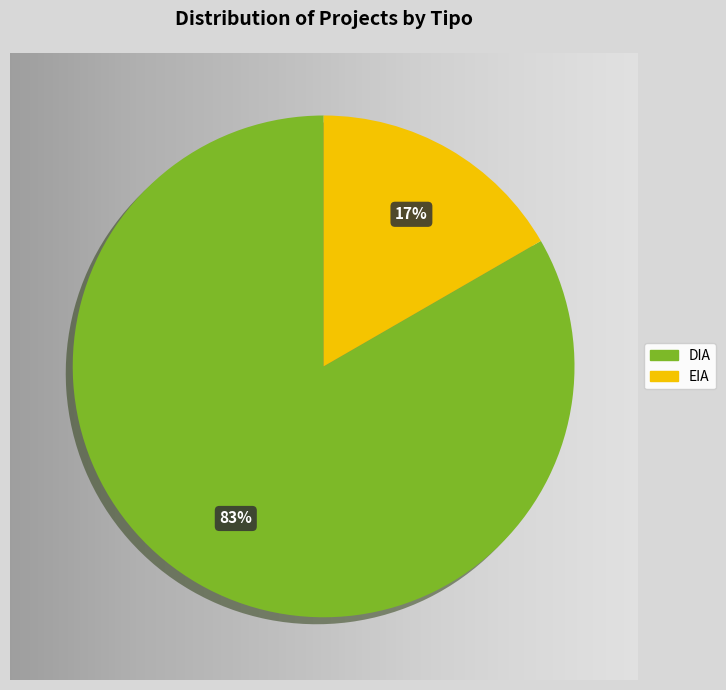

Is there any slice that represents more than half of the pie?

Yes